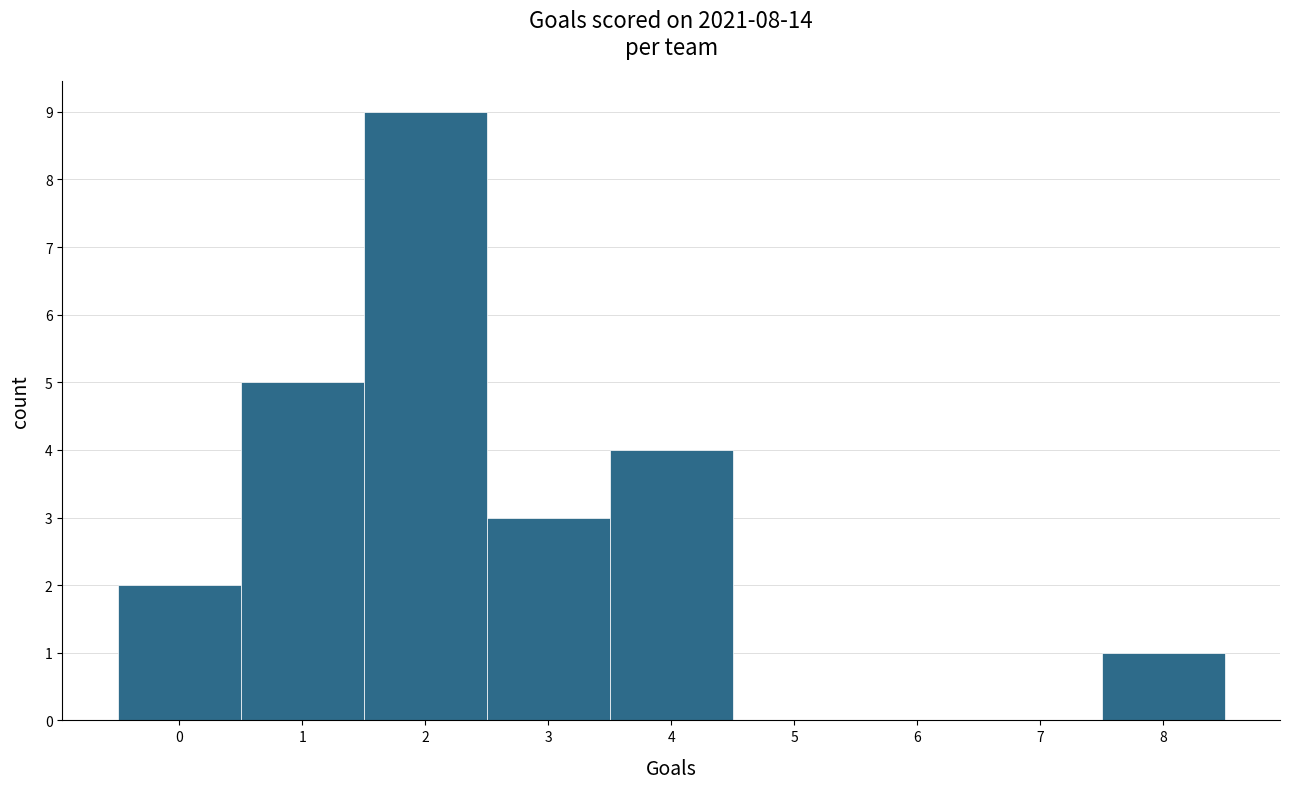

How tall is the bar that spans 7.5 to 8.5 on the x-axis? The values are not printed on the chart, so give them approximately, as read against the axis.

1